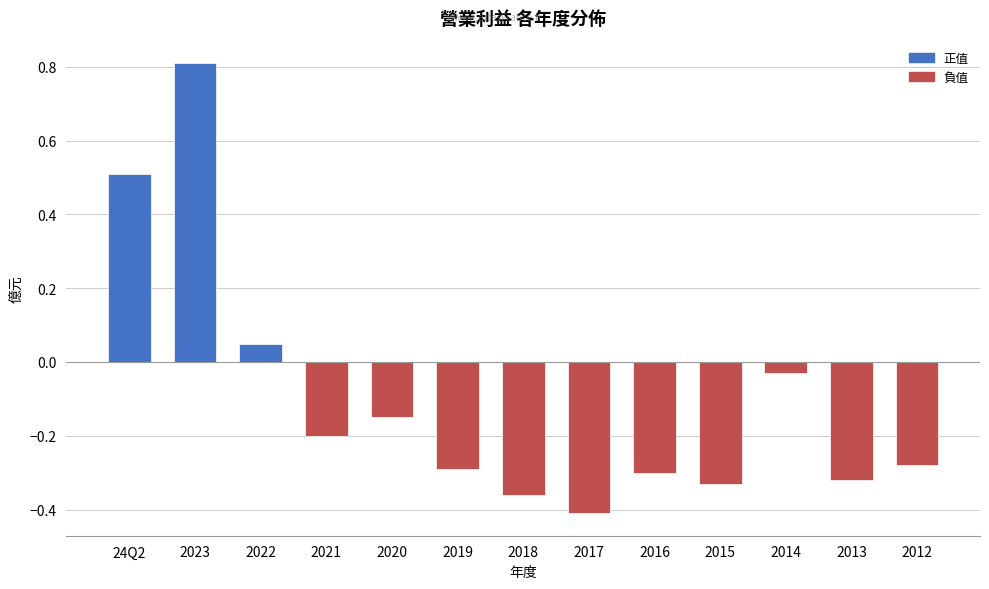

At which label is the value closest to 0?

2014